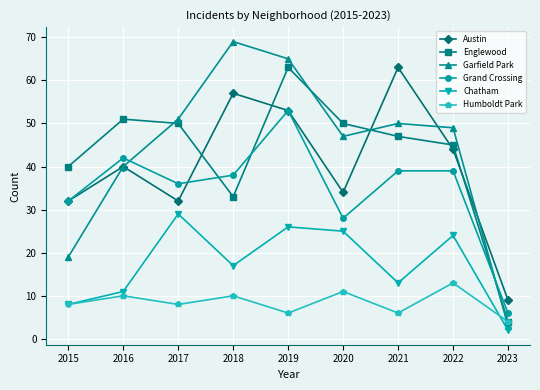

At which label is Englewood closest to 33?

2018